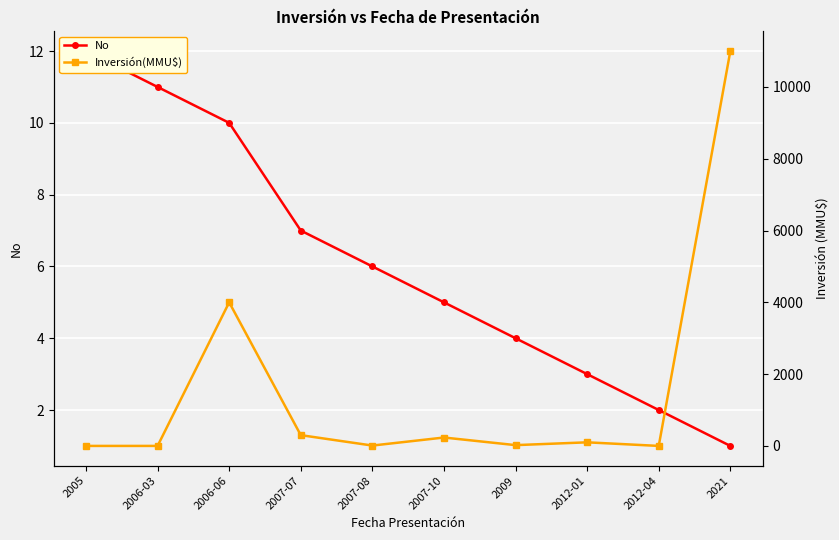

At how many categories does at least one series exceed 10844?

1